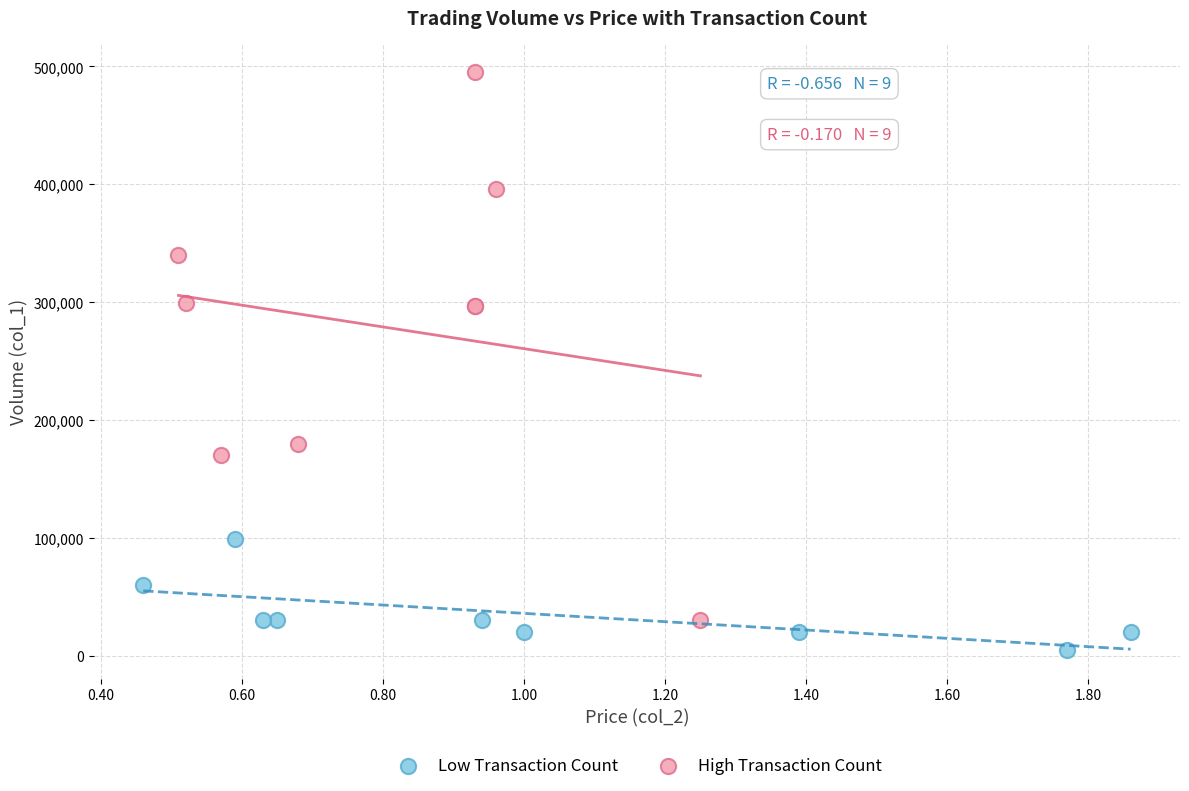

Which series reaches the maximum Y coordinate?

High Transaction Count